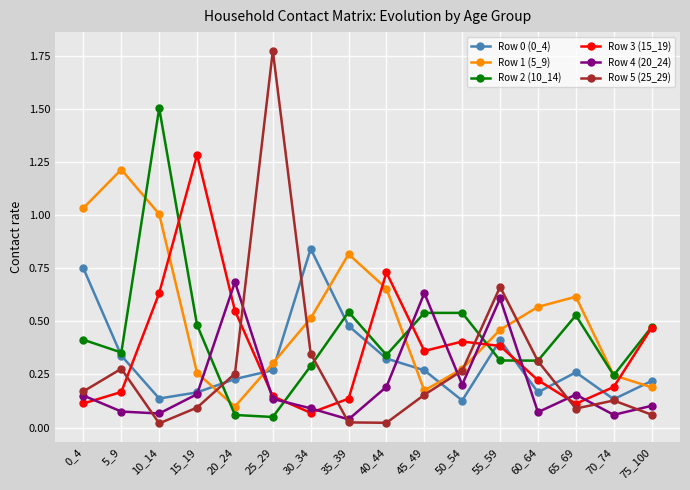

At which category is the sum across all series the highest?

10_14